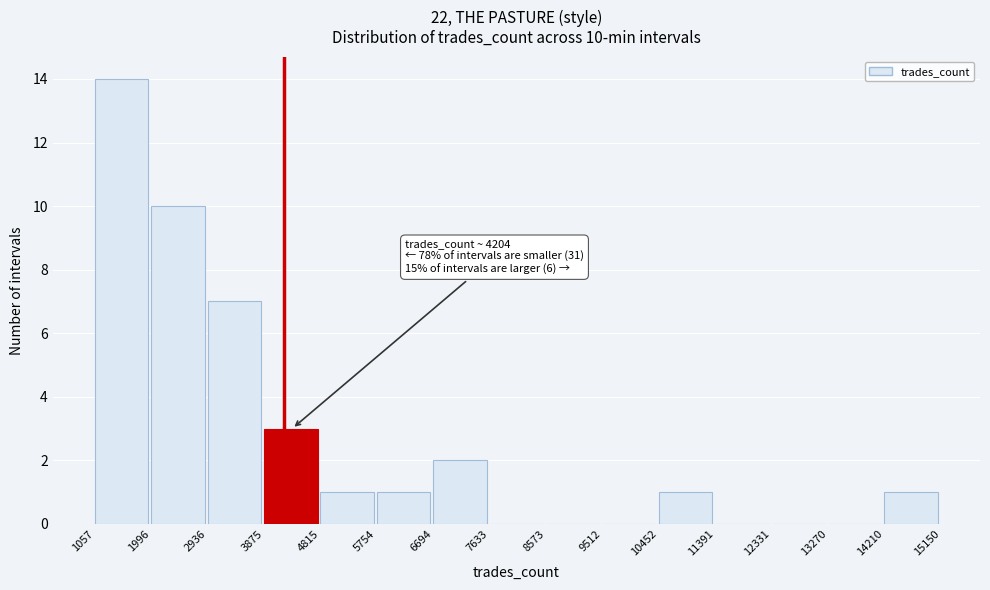

Which range on the x-axis has the tallest bar?

1057 to 1996